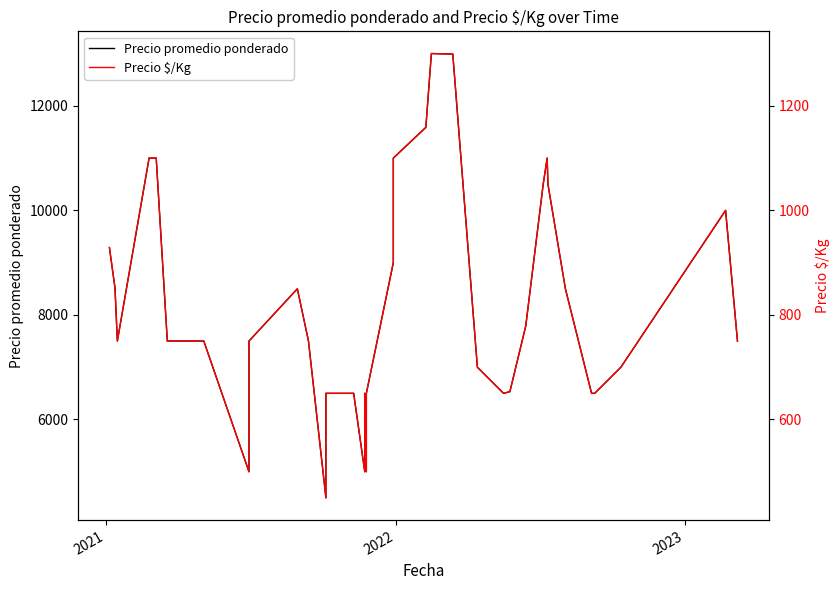

At which label is Precio $/Kg closest to 875?

2021